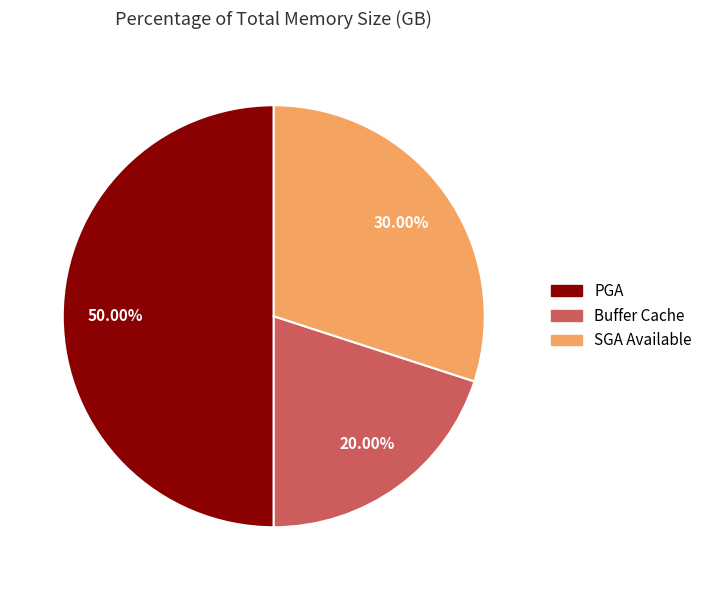

Does SGA Available account for over 50% of the chart?

No